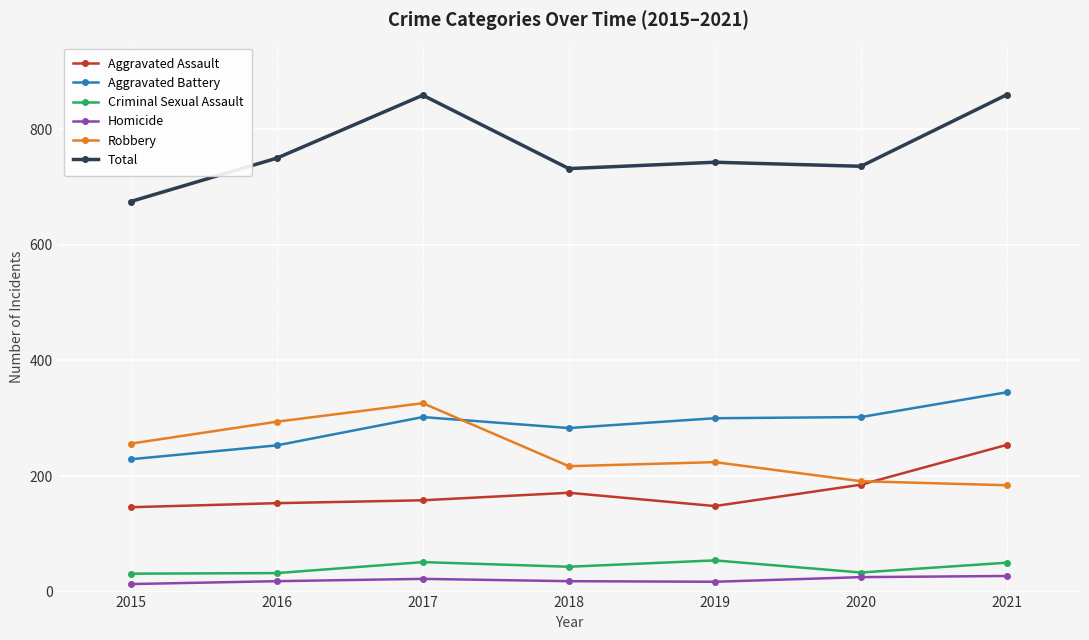

True or false: Criminal Sexual Assault has more than 2 interior local peaks.

False